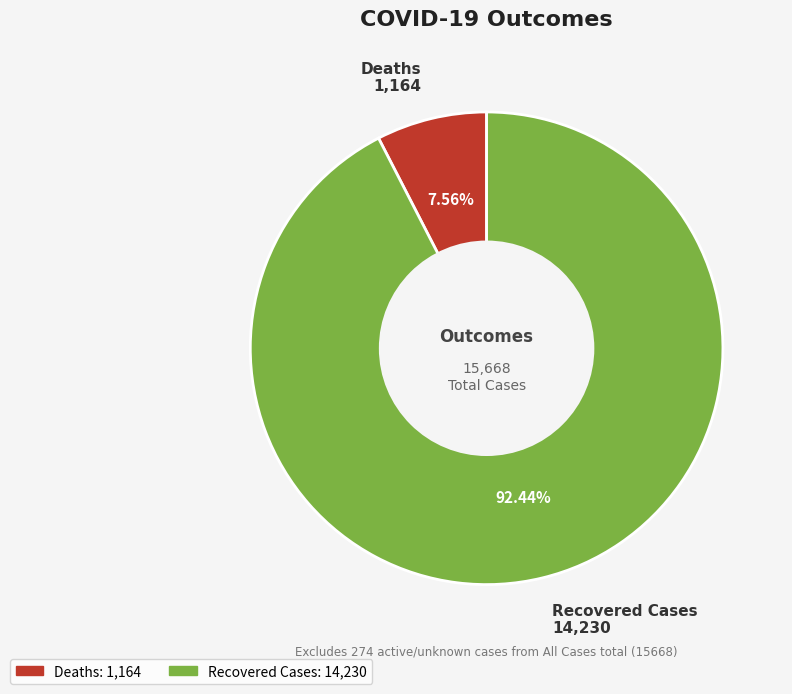

Between Deaths and Recovered Cases, which is larger?

Recovered Cases